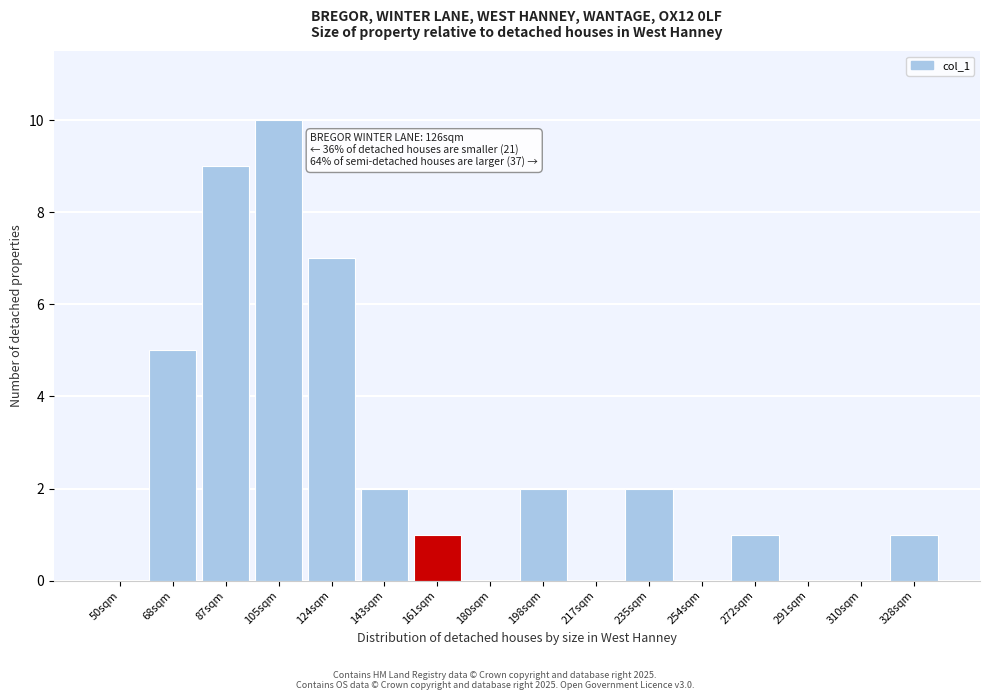

Reading left to right, what are all the values shown in this chart?

50sqm=0	68sqm=5	87sqm=9	105sqm=10	124sqm=7	143sqm=2	161sqm=1	180sqm=0	198sqm=2	217sqm=0	235sqm=2	254sqm=0	272sqm=1	291sqm=0	310sqm=0	328sqm=1